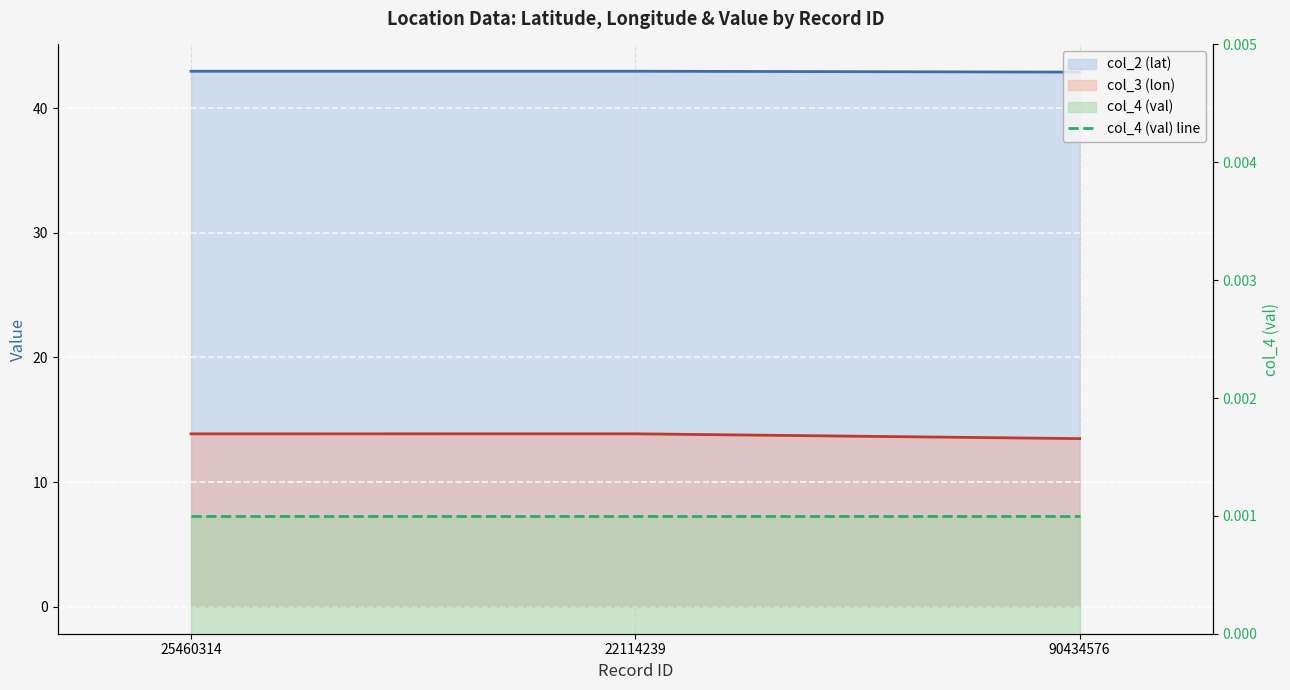

What is the total value across all series at 25460314?

56.8